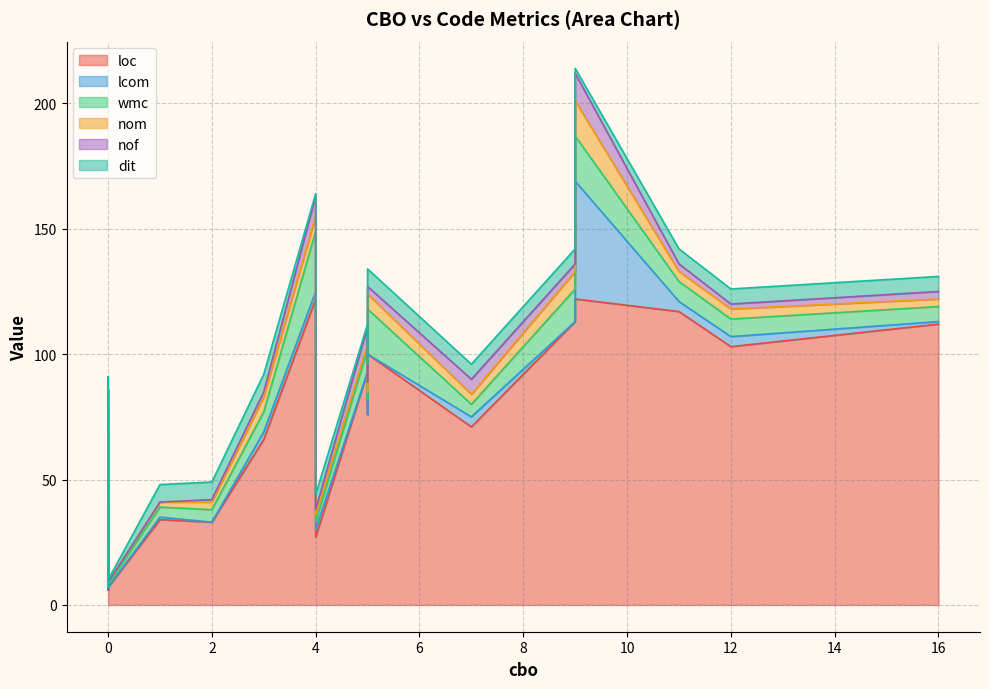

Between 1 and 11, which series saw the biggest shift?

loc